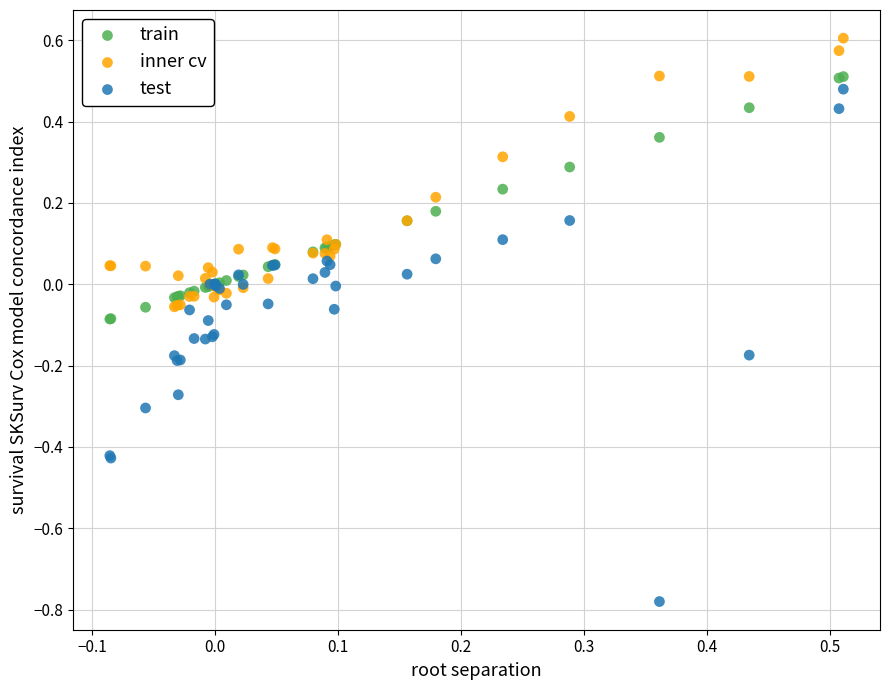

Which series reaches the maximum Y coordinate?

inner cv